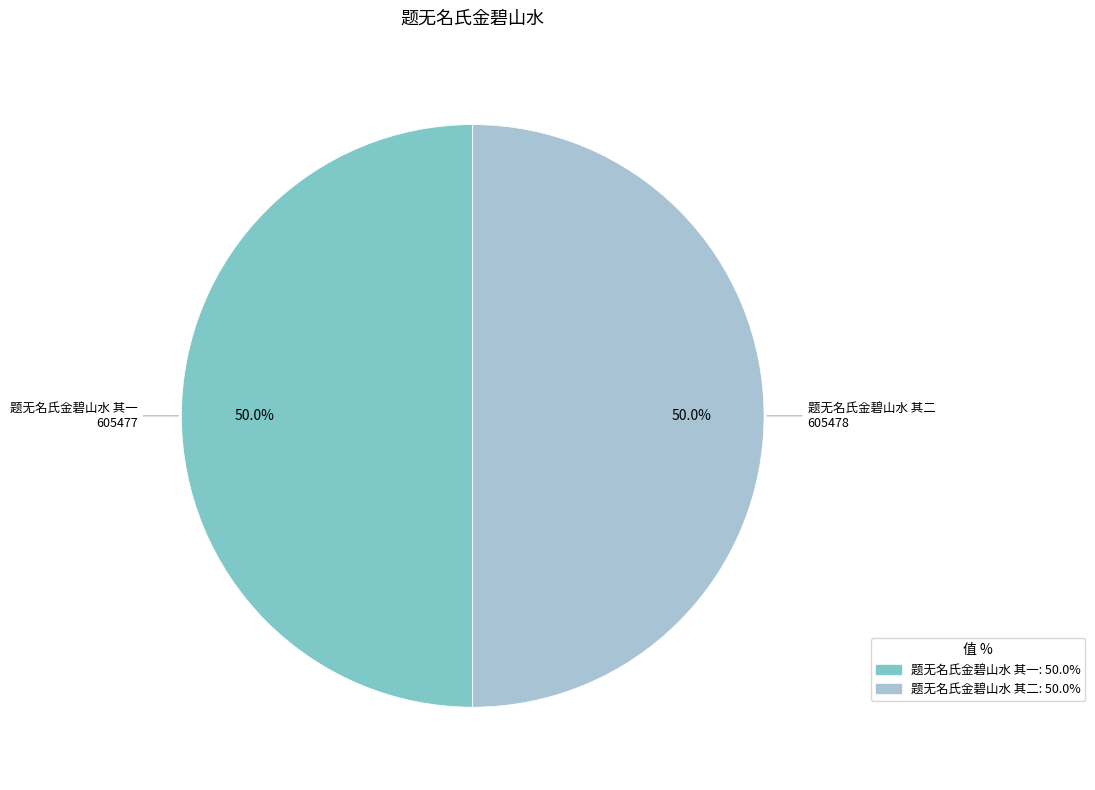

The 题无名氏金碧山水 其二 slice represents 50% of the pie. True or false?

True